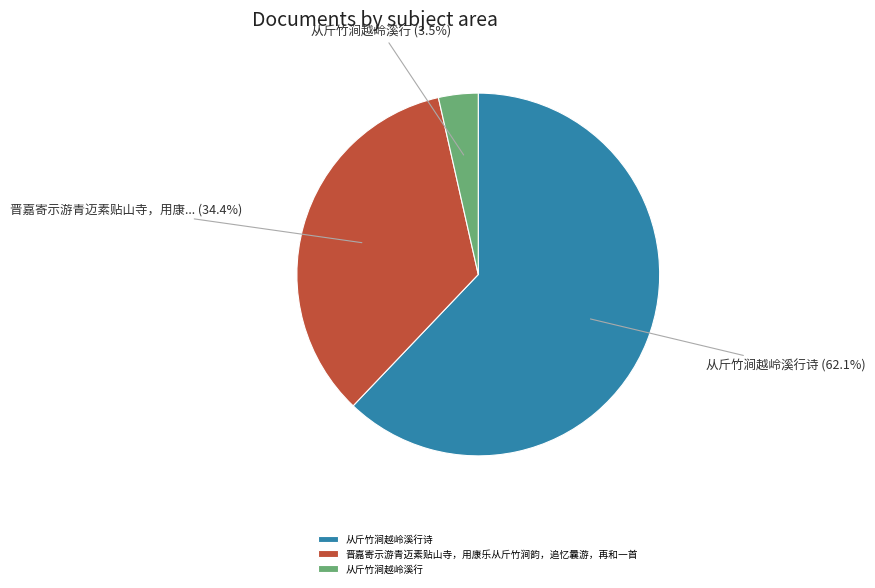

Combined, do 从斤竹涧越岭溪行 and 从斤竹涧越岭溪行诗 account for over 50%?

Yes